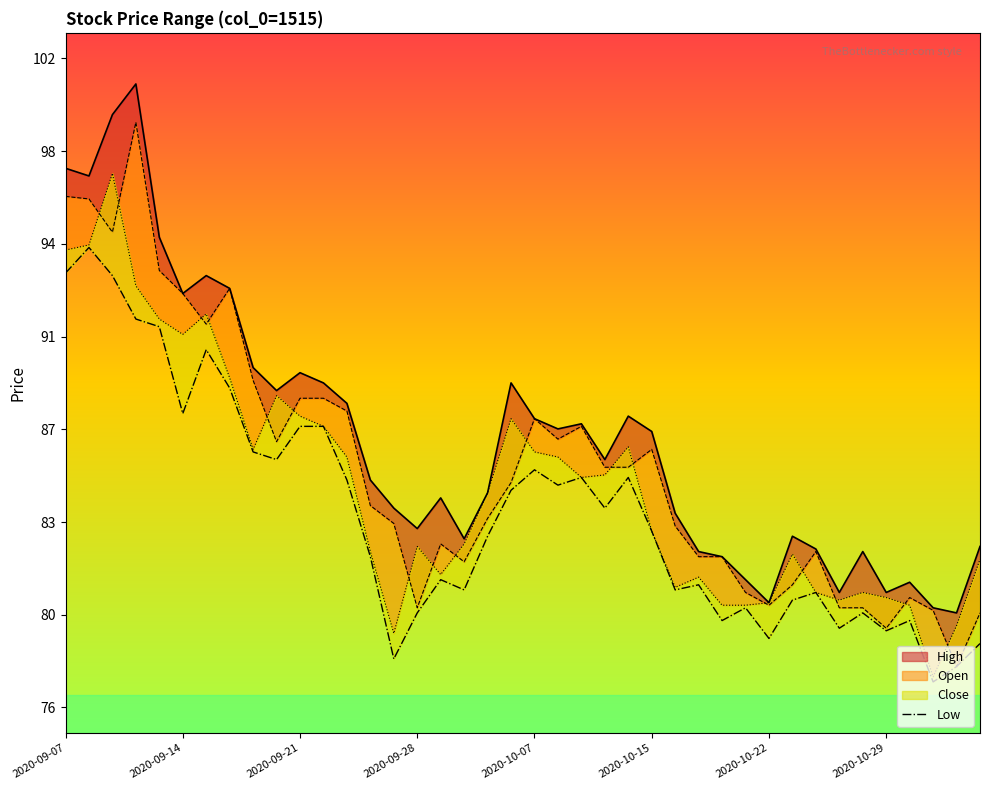

How many points are lower than both their immediate neighbors (excluding endpoints)?

12